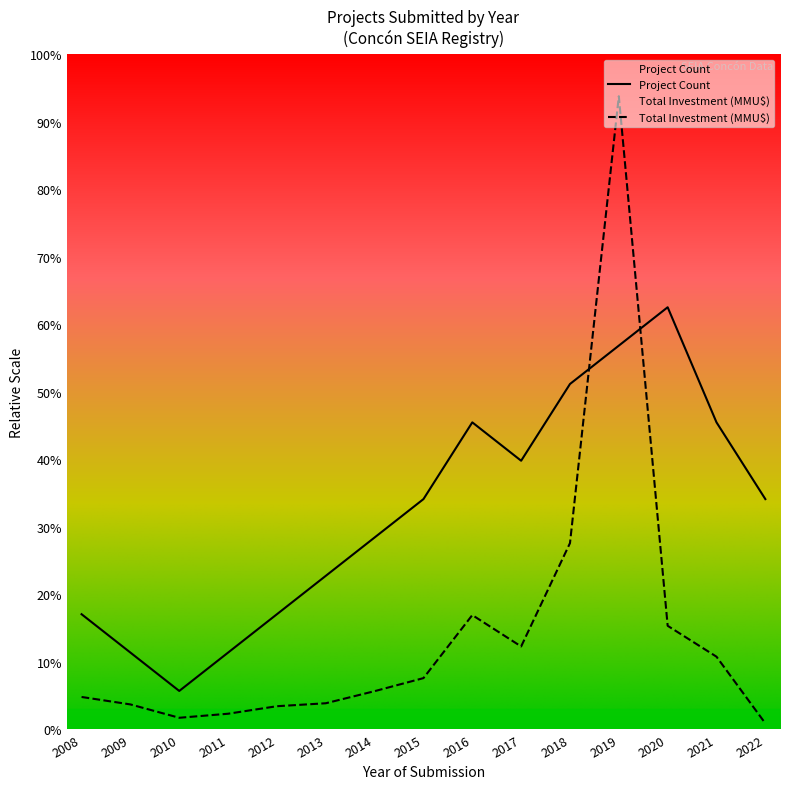

Which category has the highest value in the Total Investment (MMU$) series?

2019